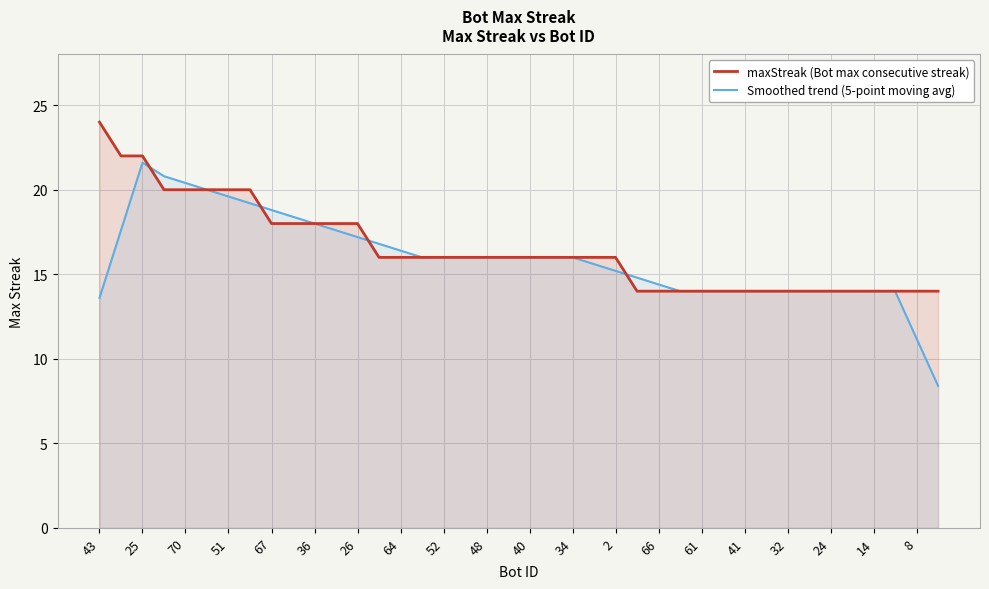

What is the difference between the maximum and second lowest values in the Smoothed trend (5-point moving avg) series?

10.4